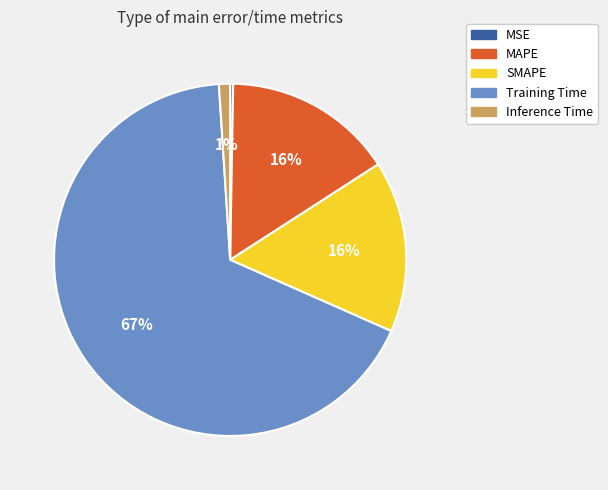

To the nearest percent, what is the difference between the largest and smallest slice percentages?

67%